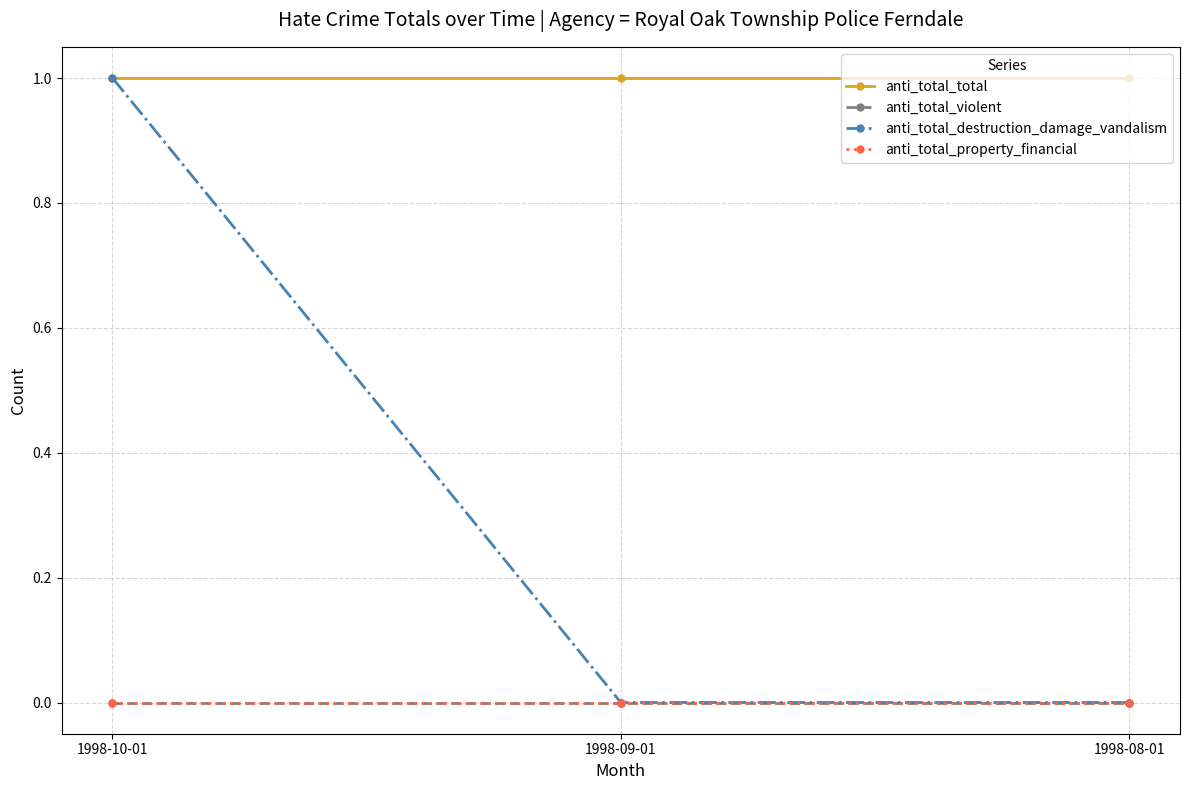

What is the label of the 1st point from the left?

1998-10-01